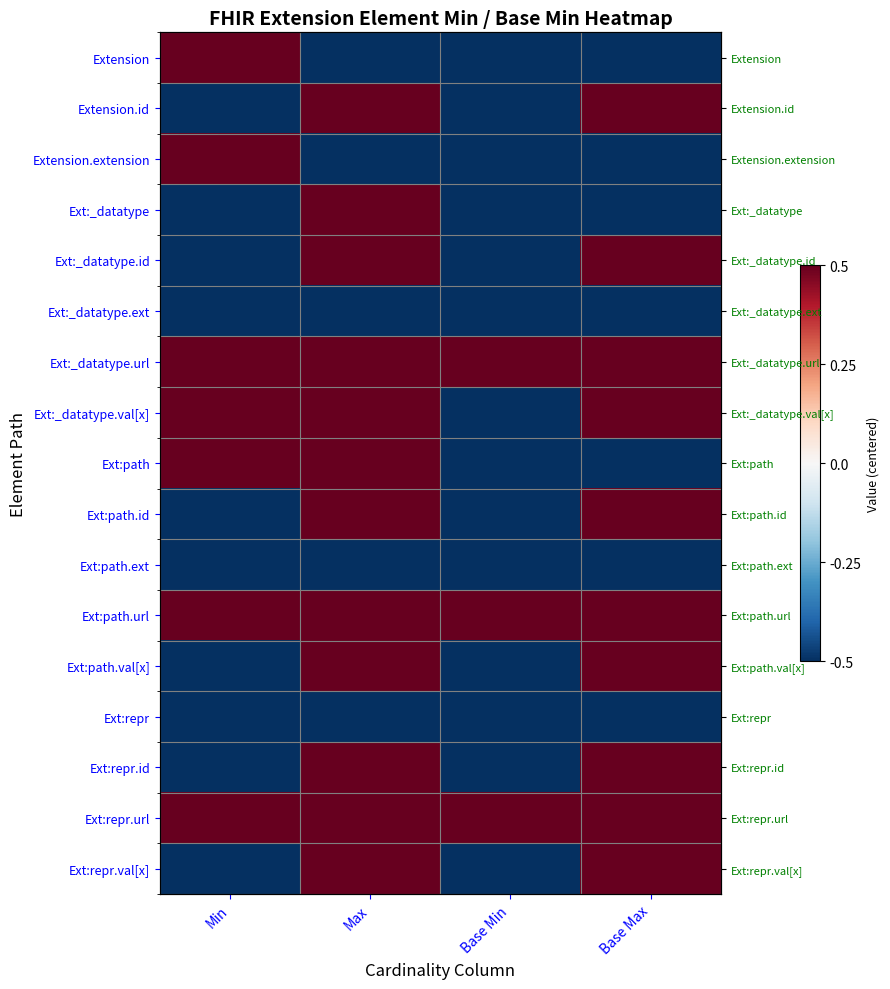

At how many categories does at least one series exceed 0?

4